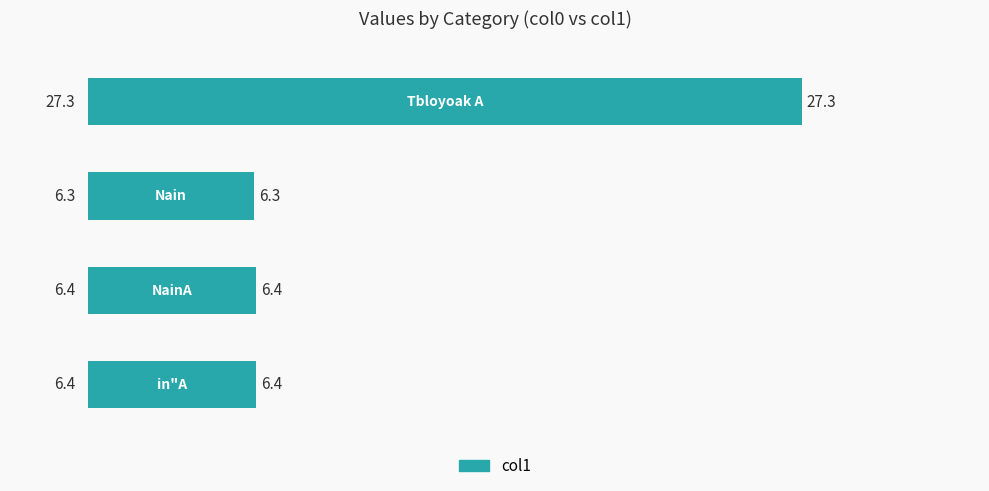

Reading bottom to top, extract all data points from this chart.

6.4	6.4	6.3	27.3